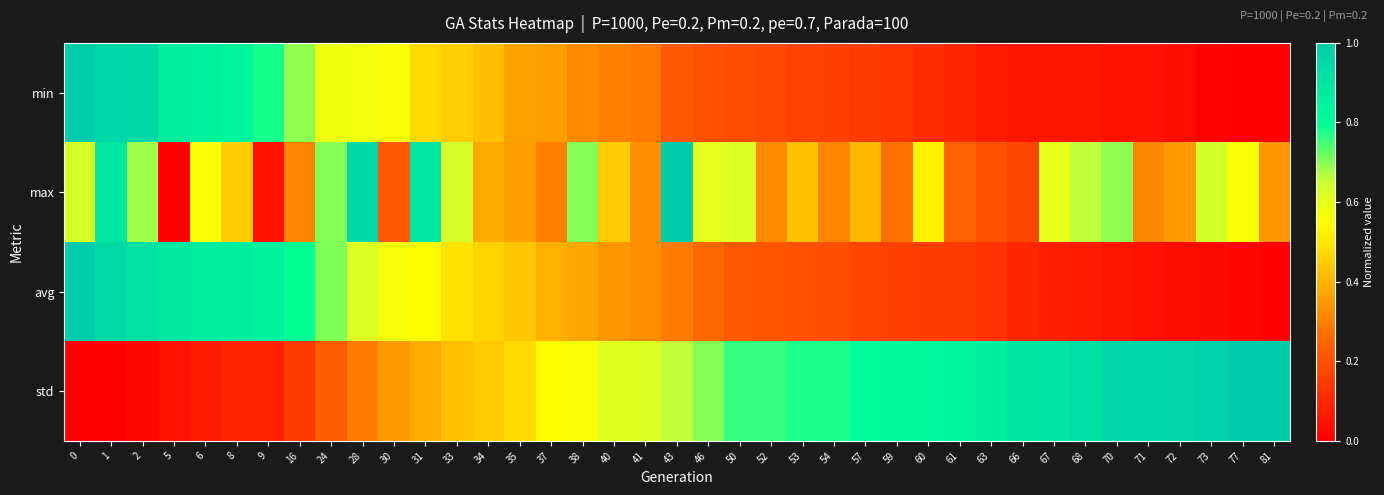

Reading left to right, list all the values displayed in this chart.

min: 0=1.0	1=1.0	2=0.9	5=0.9	6=0.9	8=0.8	9=0.8	16=0.7	24=0.6	28=0.6	30=0.6	31=0.5	33=0.5	34=0.4	35=0.4	37=0.4	38=0.3	40=0.3	41=0.3	43=0.2	46=0.2	50=0.2	52=0.2	53=0.2	54=0.2	57=0.2	59=0.1	60=0.1	61=0.1	63=0.1	66=0.1	67=0.1	68=0.1	70=0.0	71=0.0	72=0.0	73=0.0	77=0.0	81=0.0
max: 0=0.6	1=0.9	2=0.7	5=0.0	6=0.6	8=0.5	9=0.0	16=0.3	24=0.7	28=1.0	30=0.2	31=0.9	33=0.6	34=0.4	35=0.4	37=0.3	38=0.7	40=0.5	41=0.3	43=1.0	46=0.6	50=0.6	52=0.3	53=0.4	54=0.3	57=0.4	59=0.3	60=0.5	61=0.2	63=0.2	66=0.2	67=0.6	68=0.7	70=0.7	71=0.3	72=0.4	73=0.6	77=0.6	81=0.3
avg: 0=1.0	1=0.9	2=0.9	5=0.9	6=0.9	8=0.9	9=0.8	16=0.8	24=0.7	28=0.6	30=0.6	31=0.5	33=0.5	34=0.5	35=0.4	37=0.4	38=0.4	40=0.3	41=0.3	43=0.3	46=0.3	50=0.2	52=0.2	53=0.2	54=0.2	57=0.2	59=0.2	60=0.2	61=0.1	63=0.1	66=0.1	67=0.1	68=0.1	70=0.1	71=0.0	72=0.0	73=0.0	77=0.0	81=0.0
std: 0=0.0	1=0.0	2=0.0	5=0.0	6=0.1	8=0.1	9=0.1	16=0.1	24=0.2	28=0.3	30=0.4	31=0.4	33=0.4	34=0.4	35=0.5	37=0.5	38=0.6	40=0.6	41=0.6	43=0.7	46=0.7	50=0.8	52=0.8	53=0.8	54=0.8	57=0.8	59=0.8	60=0.8	61=0.8	63=0.9	66=0.9	67=0.9	68=0.9	70=1.0	71=1.0	72=1.0	73=1.0	77=1.0	81=1.0